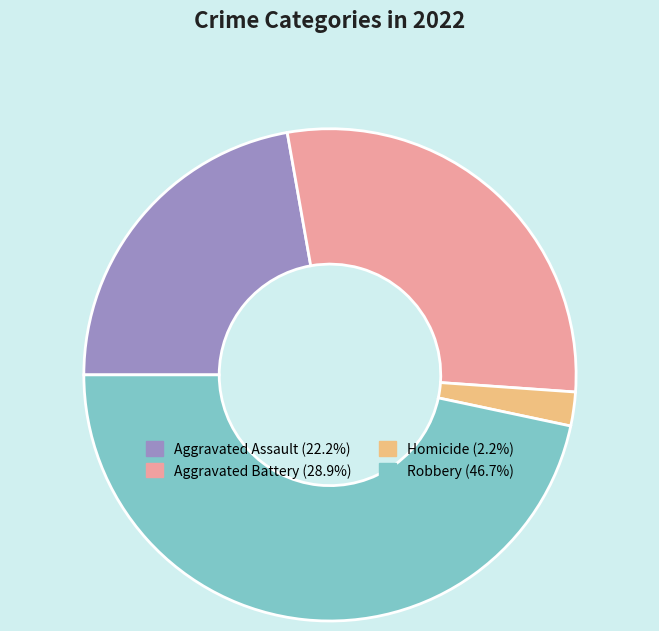

Is there a majority slice in this chart?

No